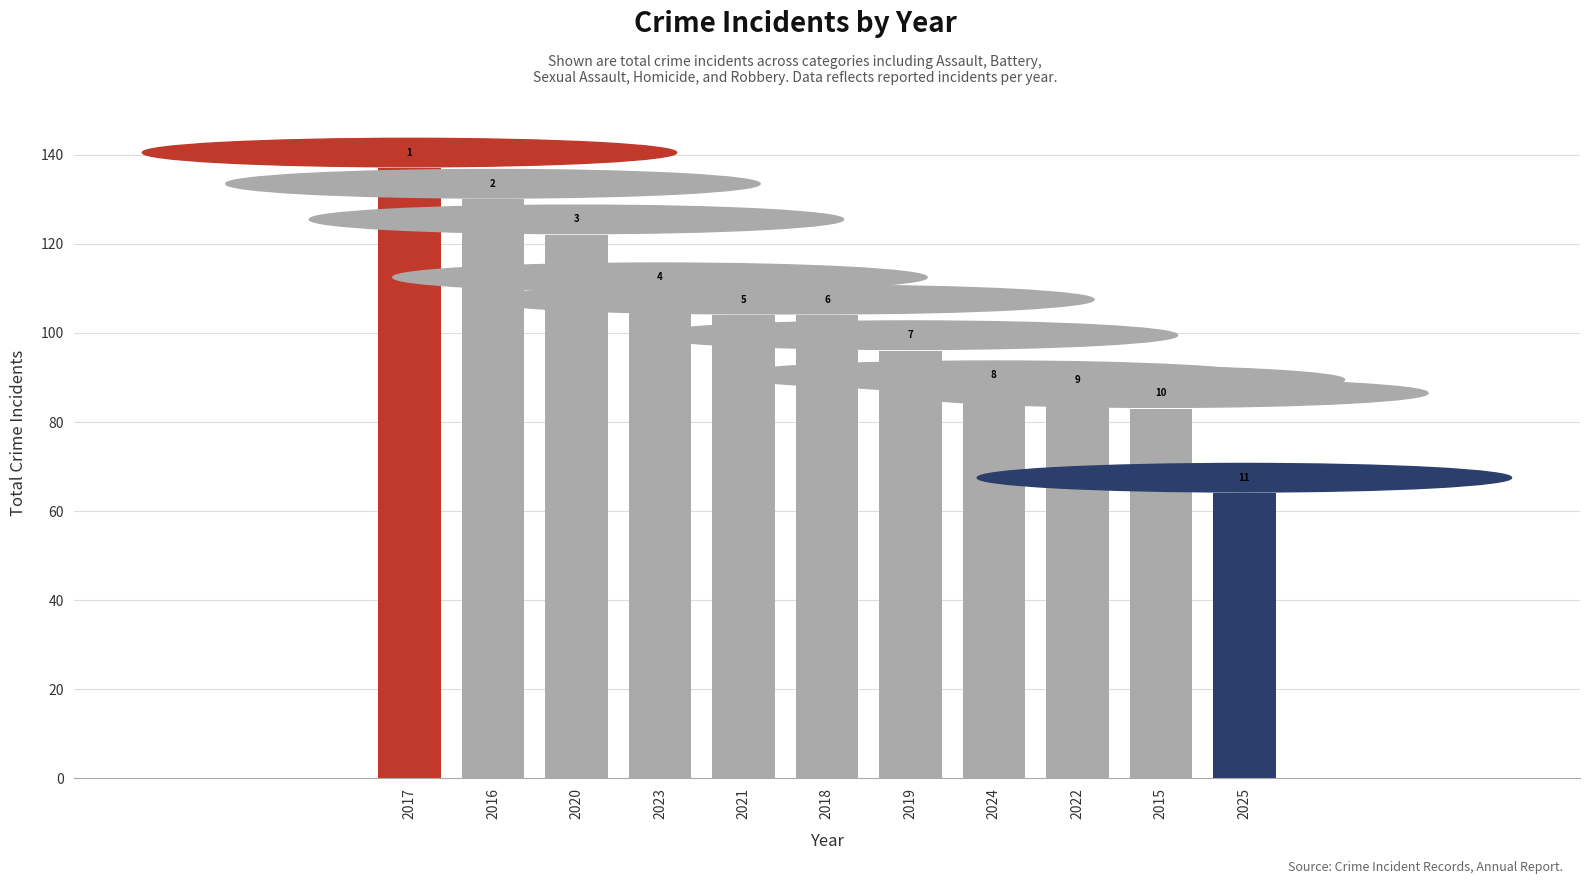

What is the average value?

102